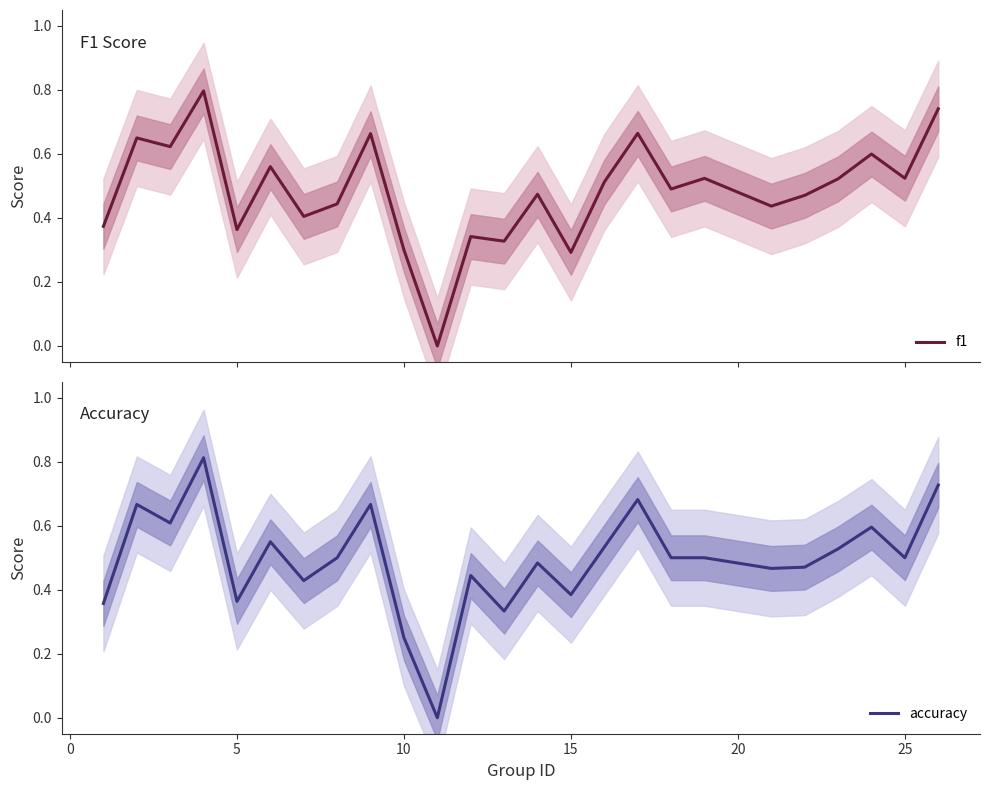

What is the maximum value for f1?

0.8